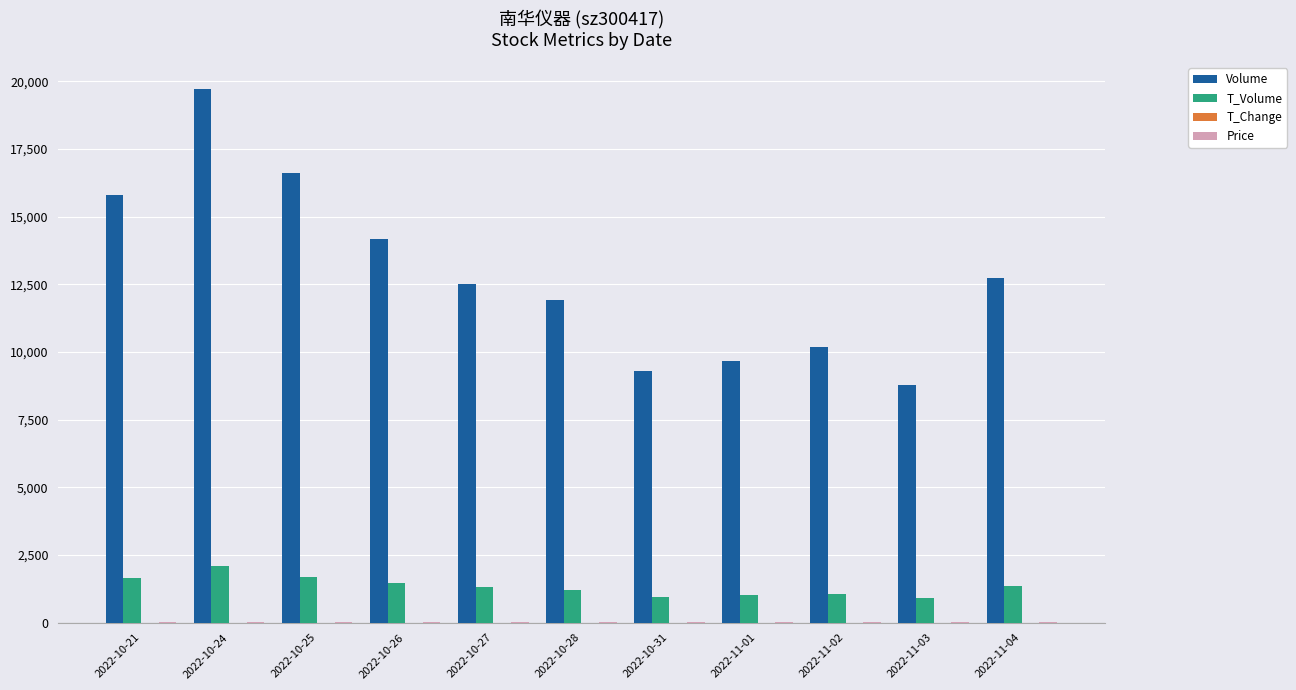

Which series changed the most between 2022-10-27 and 2022-11-01?

Volume